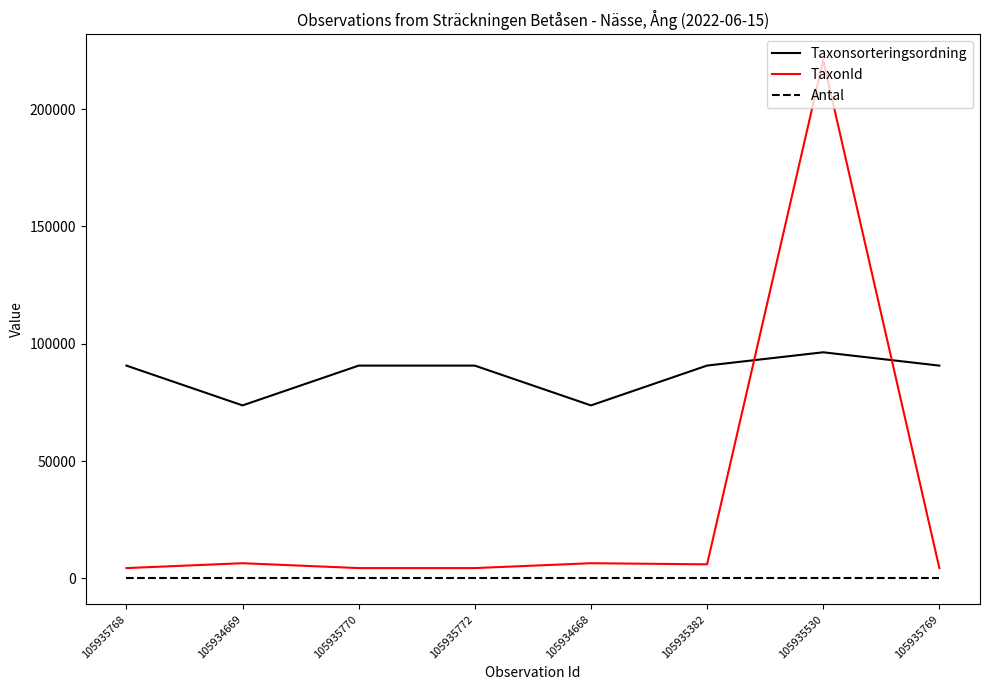

What are all the series names shown in the legend?

Taxonsorteringsordning, TaxonId, Antal